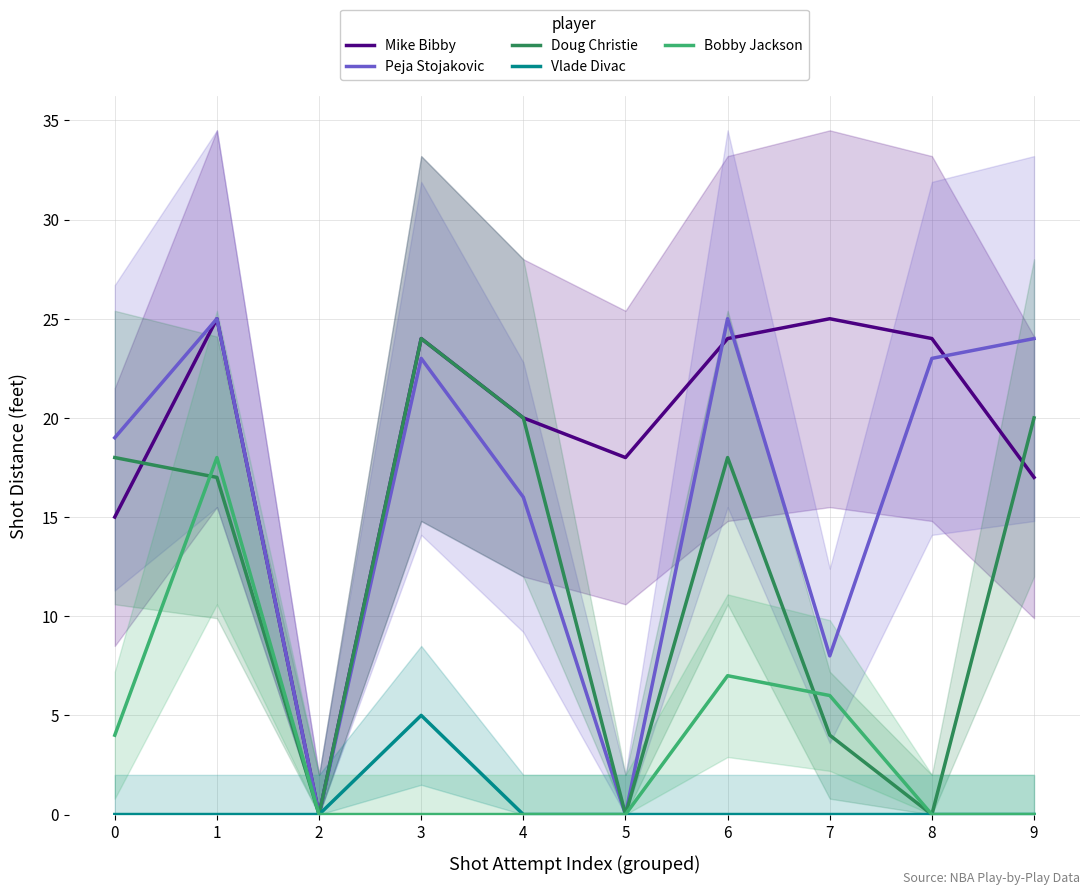

How many positive values does the Bobby Jackson series have?

4